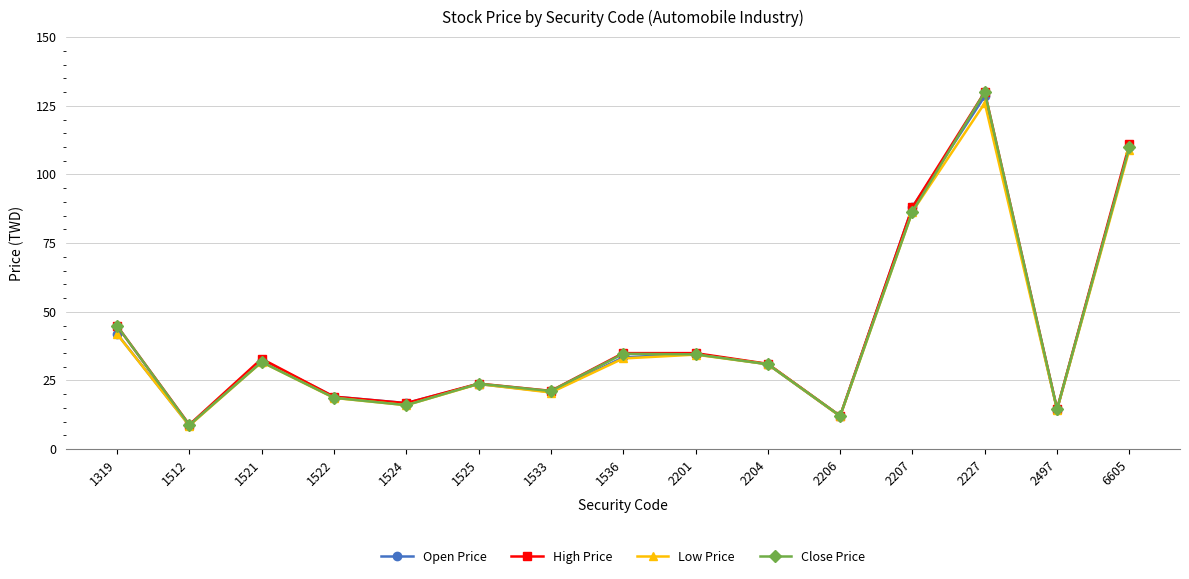

What are all the series names shown in the legend?

Open Price, High Price, Low Price, Close Price